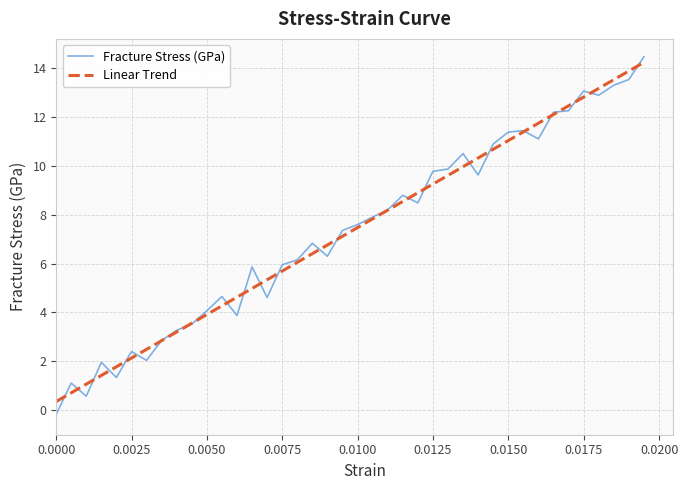

What is the highest value of the Fracture Stress (GPa) series?

14.5